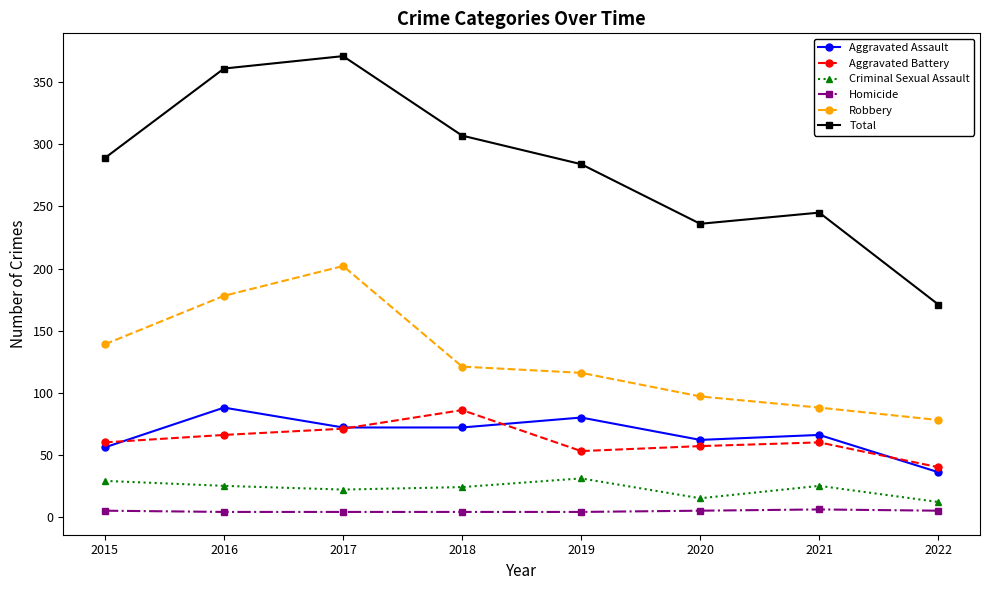

Which series has the largest range (max minus min)?

Total